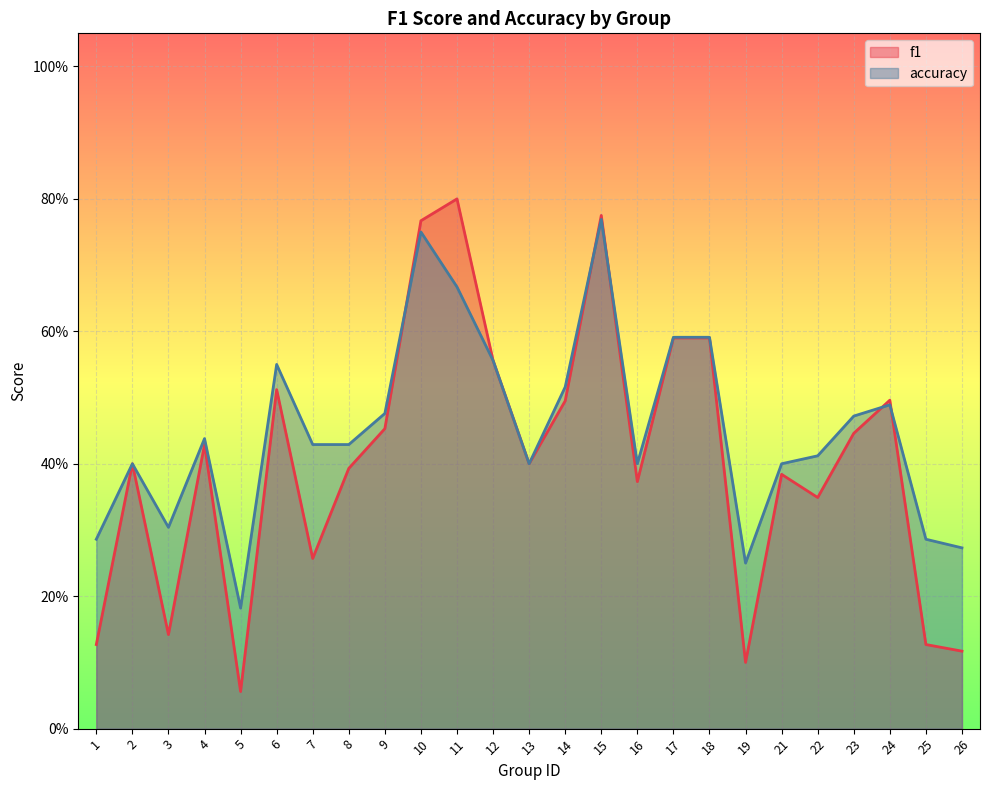

The accuracy series shows 0.1 at 19. True or false?

False